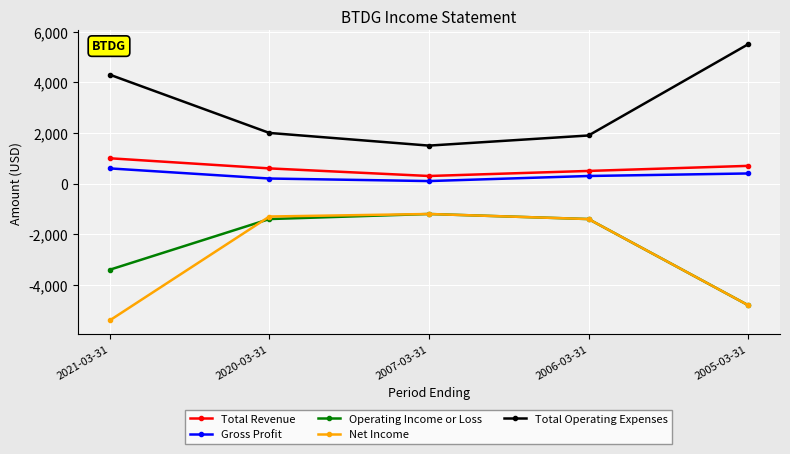

What is the sum of the Net Income values at 2007-03-31 and 2021-03-31?

-6600